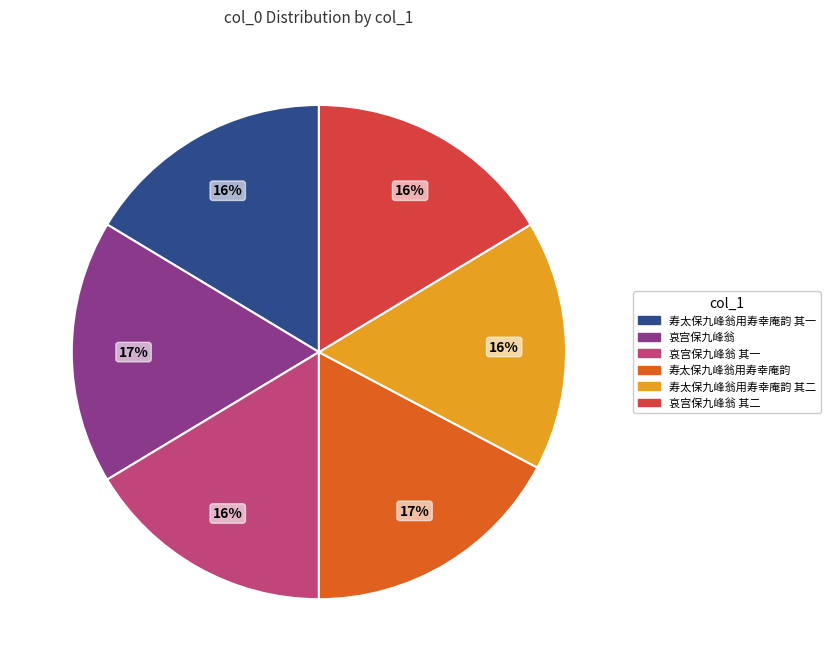

Is the sum of 寿太保九峰翁用寿幸庵韵 其一 and 寿太保九峰翁用寿幸庵韵 其二 greater than half?

No